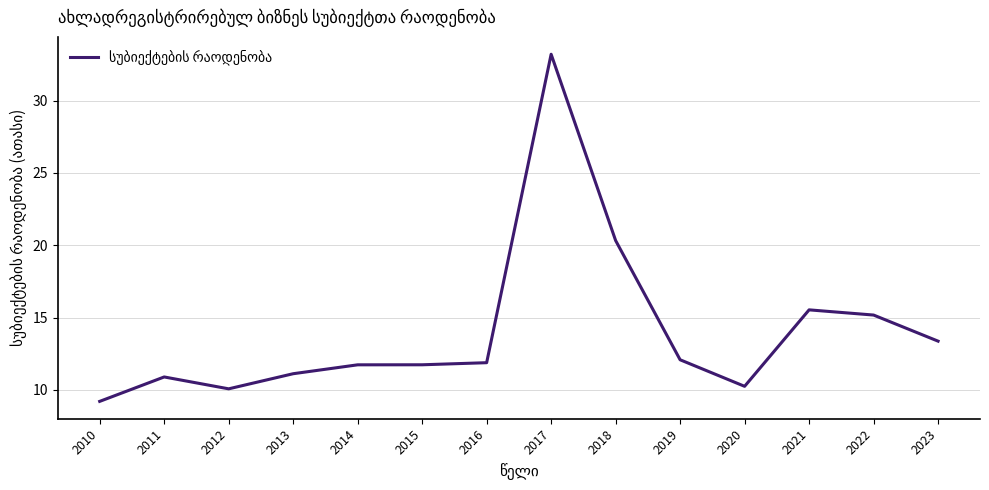

Between 2017 and 2015, which is larger?

2017